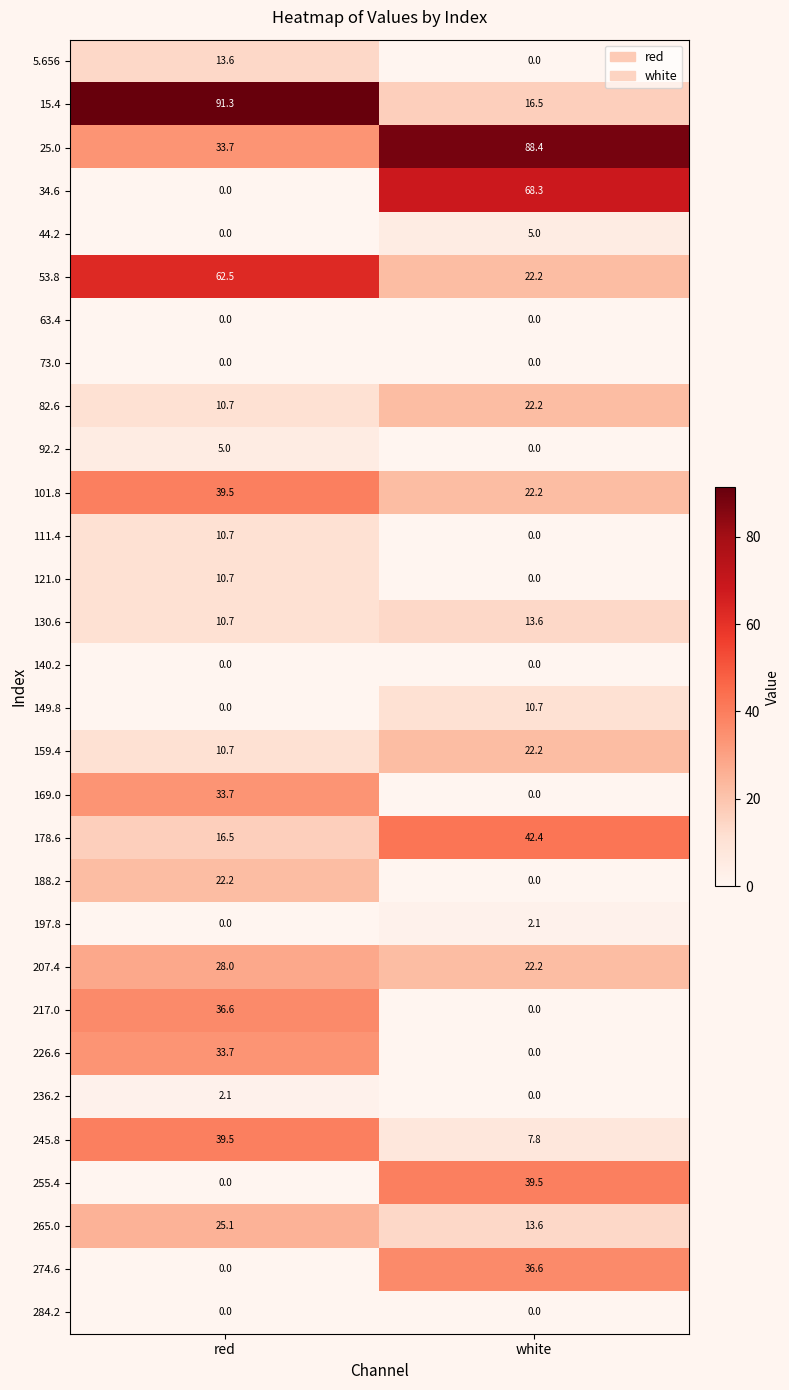

What is the difference between the highest and lowest values at red?

91.3